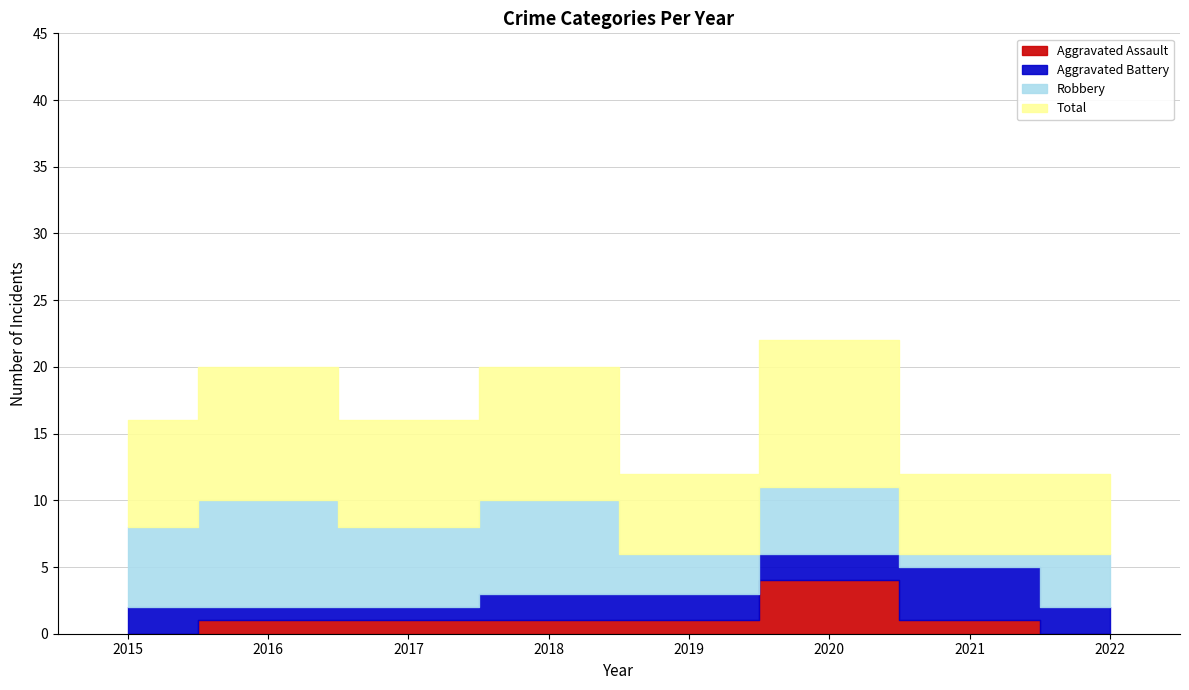

Reading left to right, list all the values displayed in this chart.

Aggravated Assault: 2015=0	2016=1	2017=1	2018=1	2019=1	2020=4	2021=1	2022=0
Aggravated Battery: 2015=2	2016=1	2017=1	2018=2	2019=2	2020=2	2021=4	2022=2
Robbery: 2015=6	2016=8	2017=6	2018=7	2019=3	2020=5	2021=1	2022=4
Total: 2015=8	2016=10	2017=8	2018=10	2019=6	2020=11	2021=6	2022=6